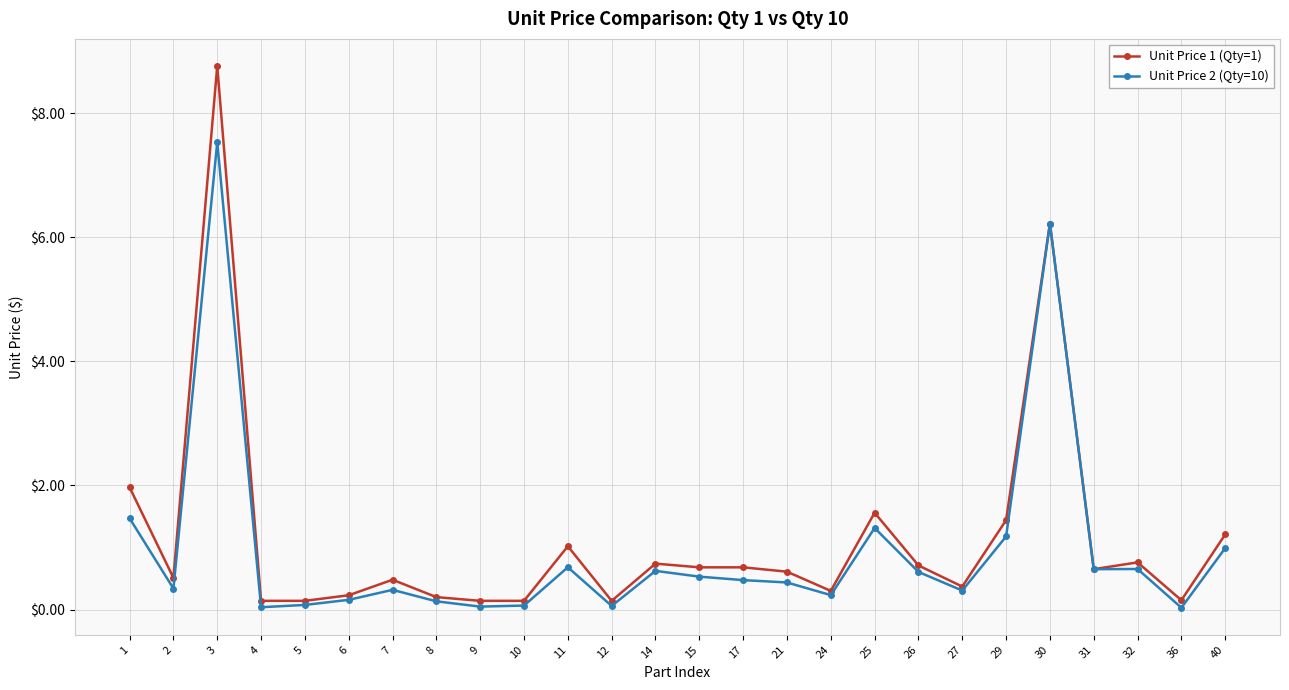

Is this an area chart (filled region under the line)?

No